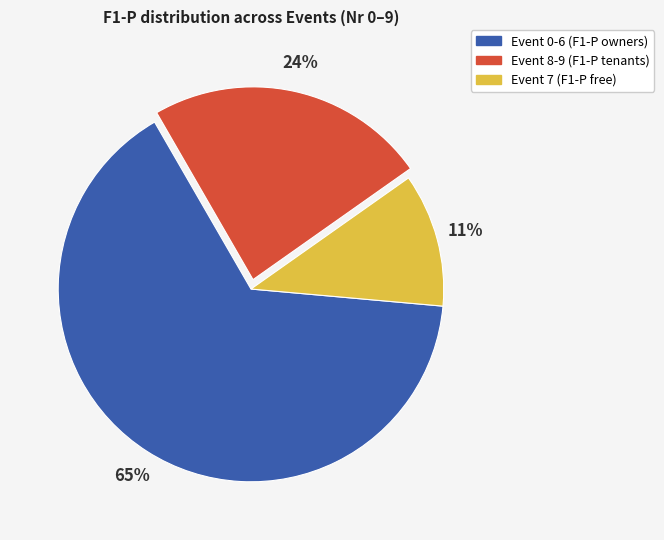

To the nearest percent, what is the difference between the largest and smallest slice percentages?

54%